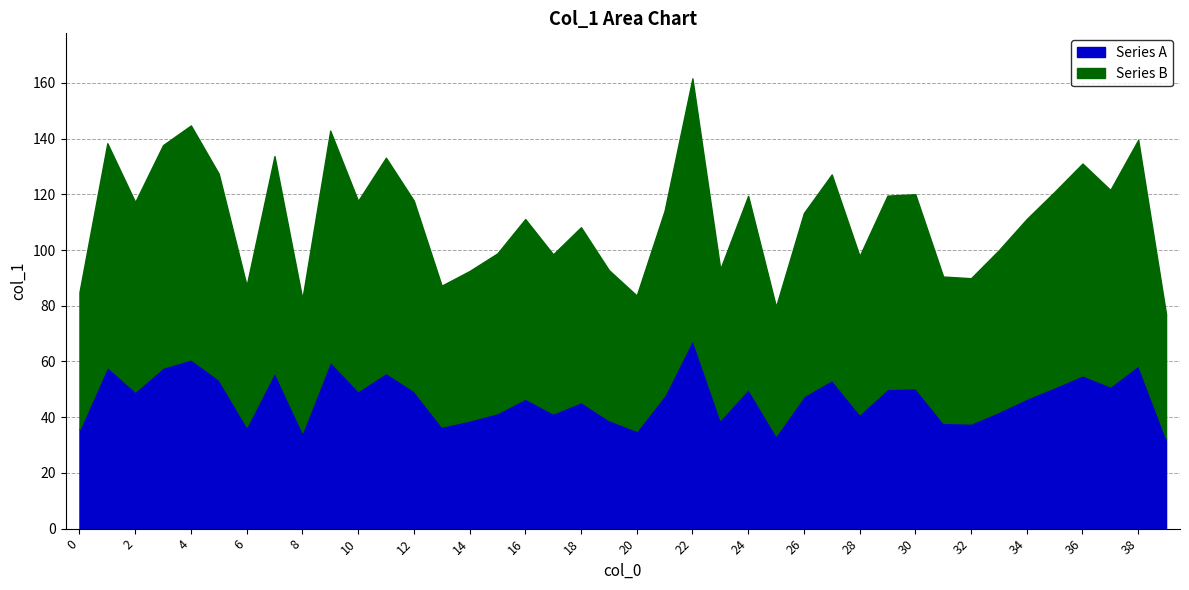

At which category does the data reach its first local peak?

1